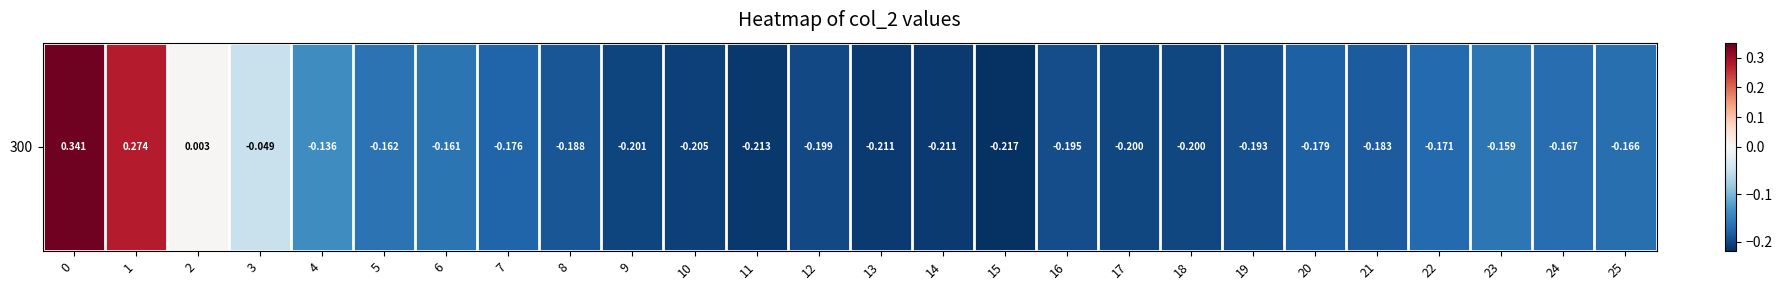

What is the sum of the values at 21 and 2?

-0.2